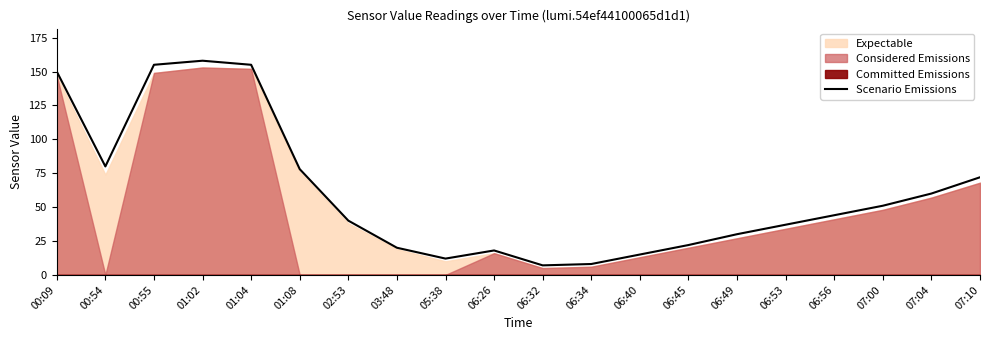

Reading left to right, list all the values displayed in this chart.

150	80	155	158	155	78	40	20	12	18	7	8	15	22	30	37	44	51	60	72